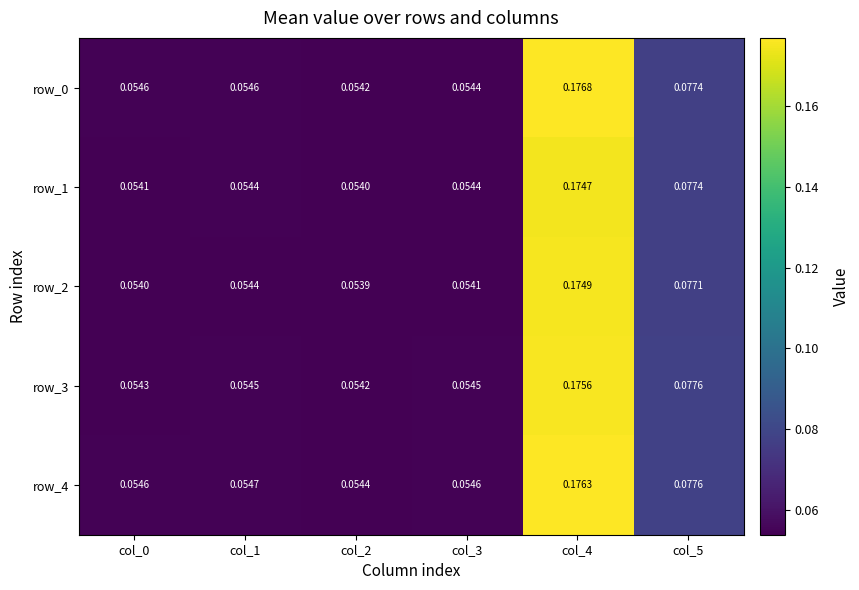

Which series has the largest range (max minus min)?

row_0